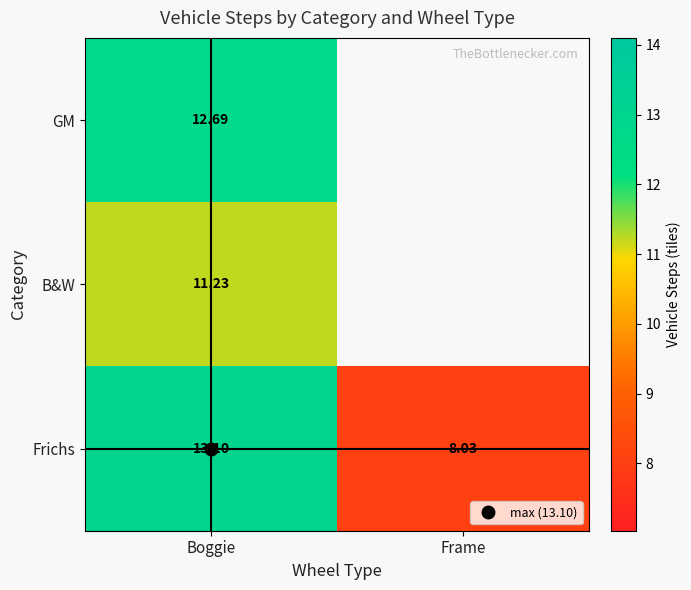

The Frichs series shows 13.1 at Boggie. True or false?

True